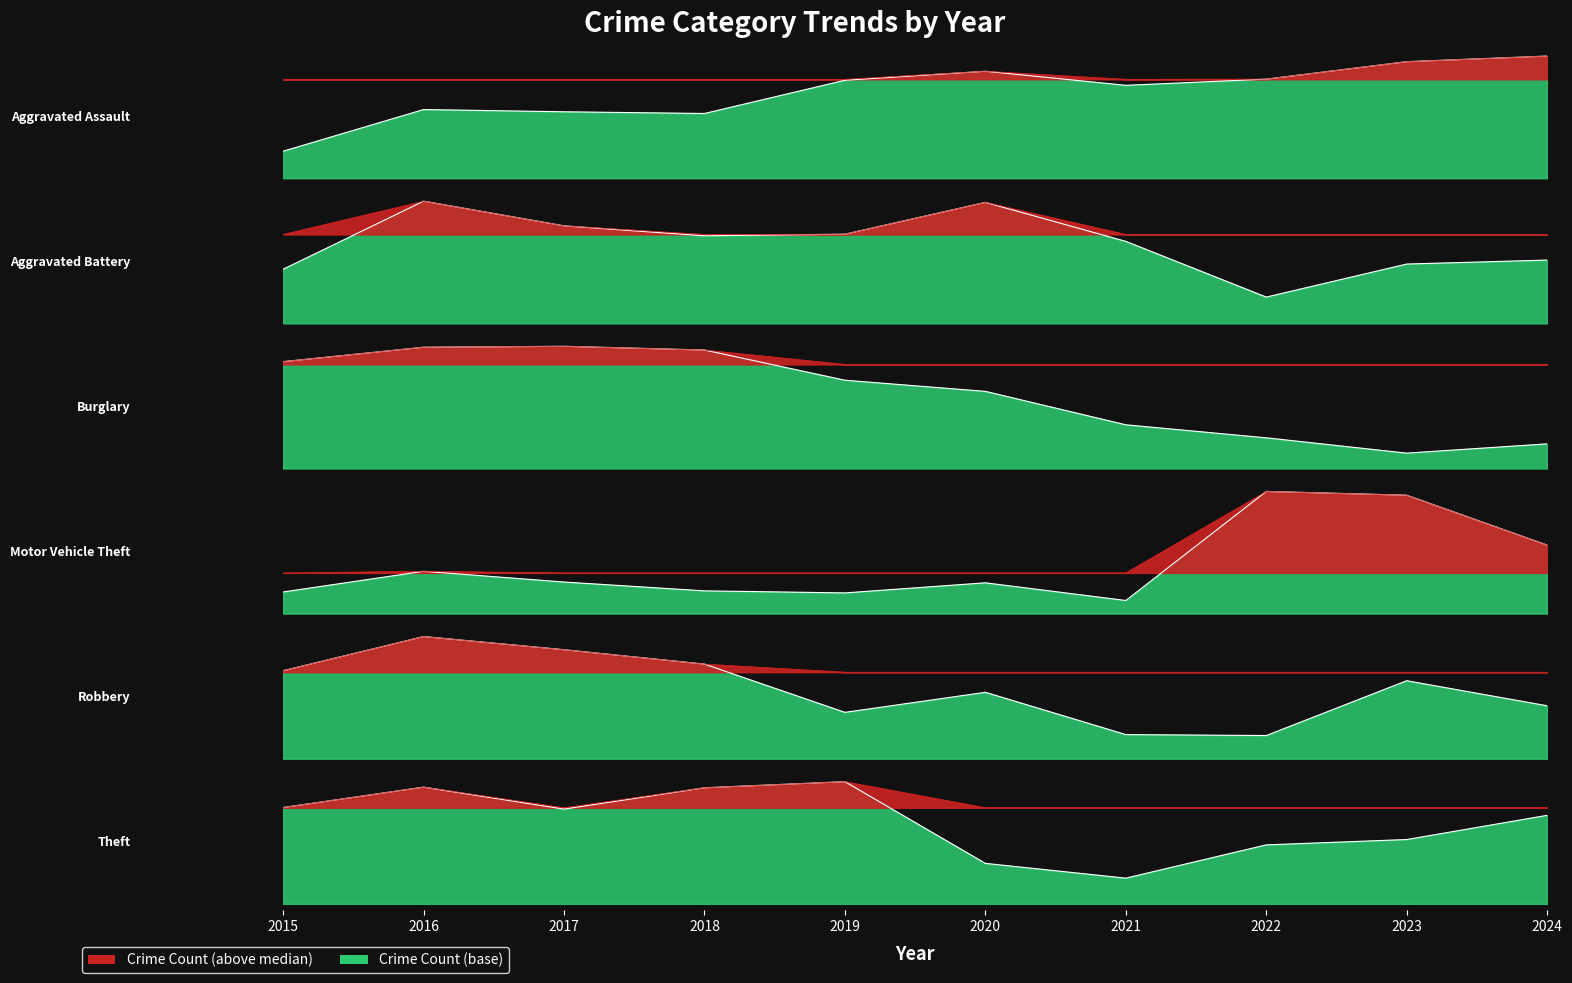

What value does the Aggravated Assault series have at 2015, to the nearest 10?

320